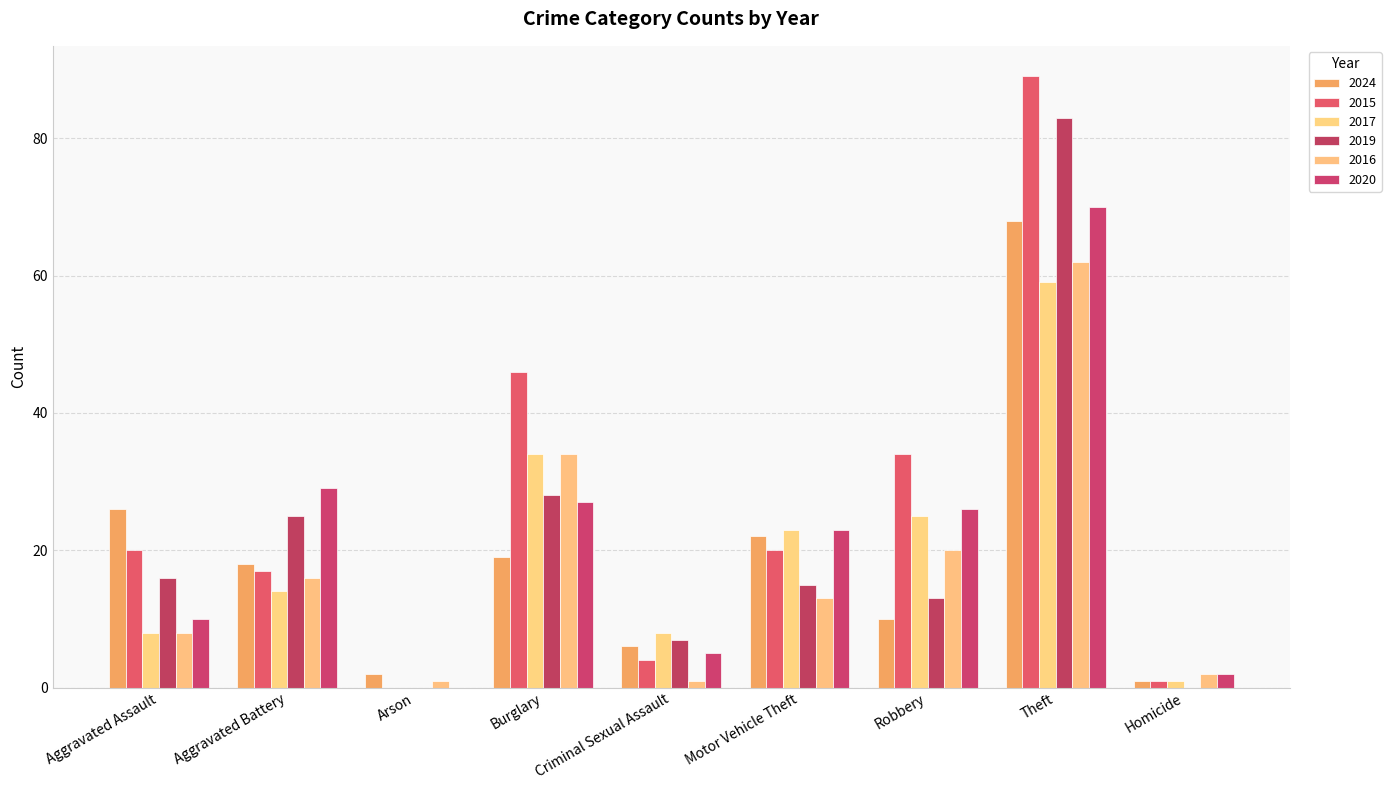

How many series are shown in this chart?

6